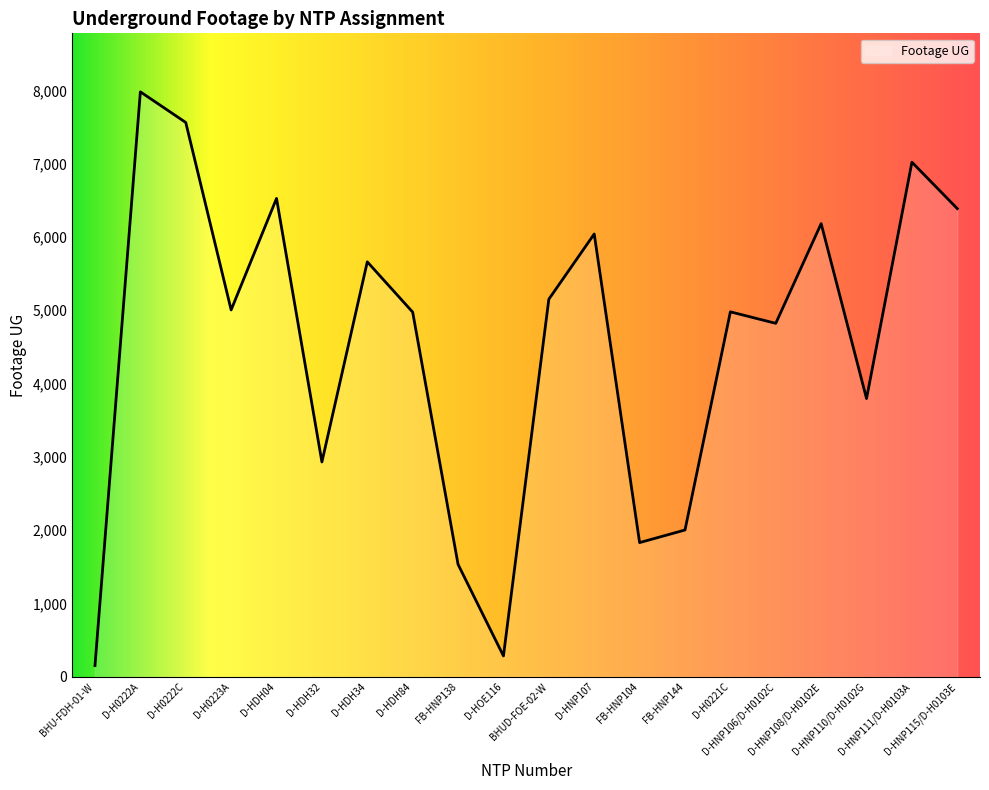

What position from the right is FB-HNP138?

12